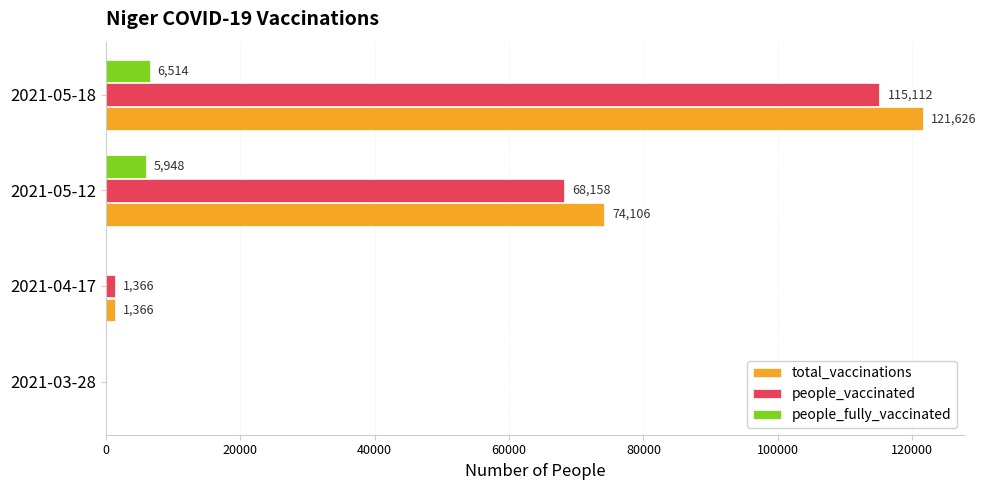

At which category is the sum across all series the highest?

2021-05-18